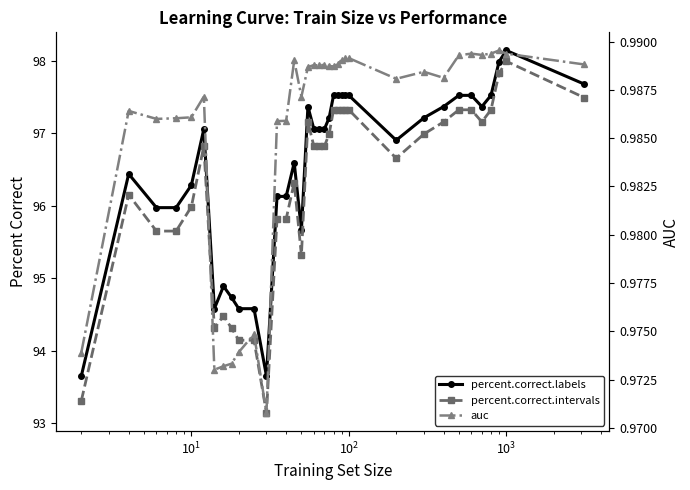

True or false: percent.correct.labels and percent.correct.intervals cross at least once.

False